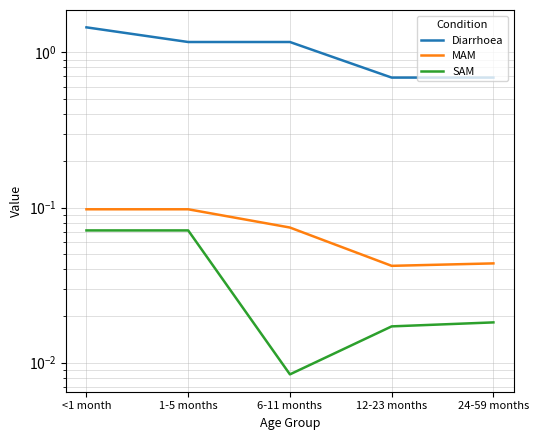

At which category is the sum across all series the highest?

<1 month